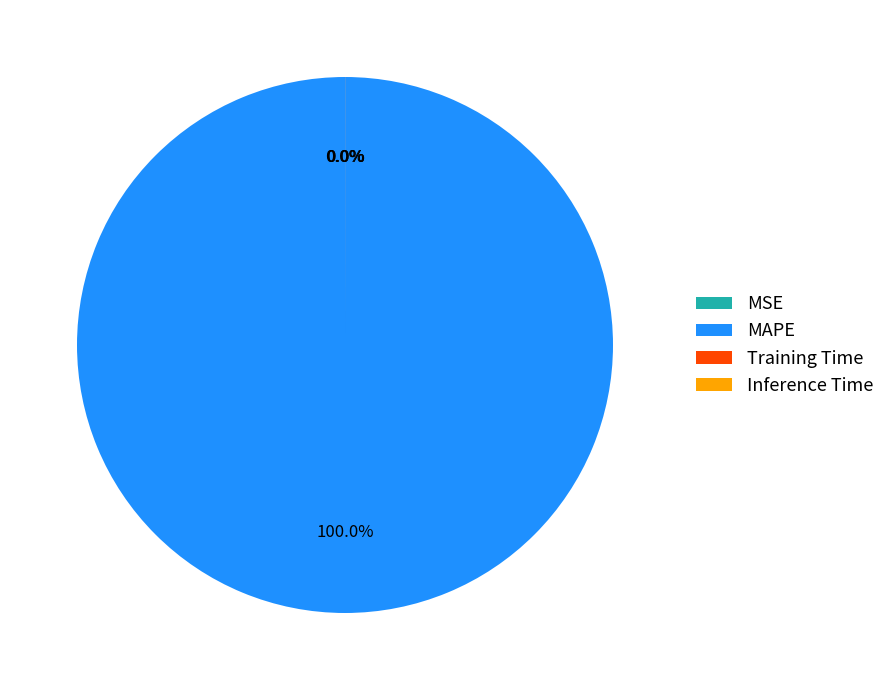

How many slices are in this pie chart?

4